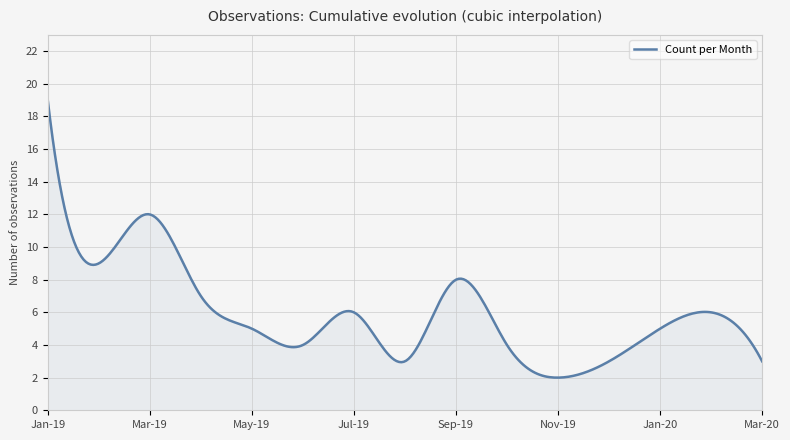

What is the minimum value shown in the chart?

2.0